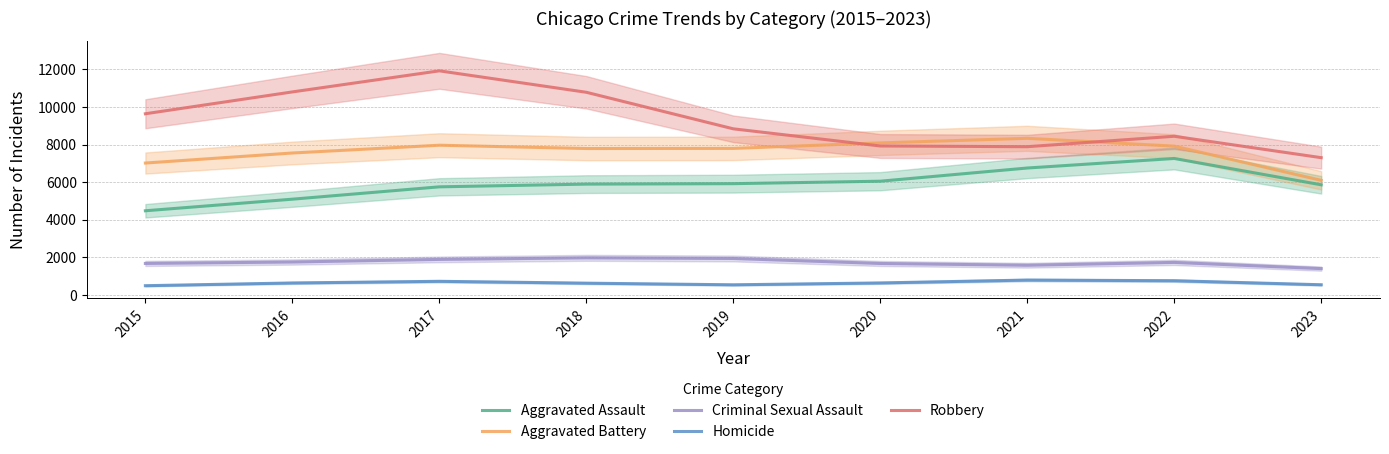

Is the value of Aggravated Assault at 2015 greater than the value of Criminal Sexual Assault at 2022?

Yes